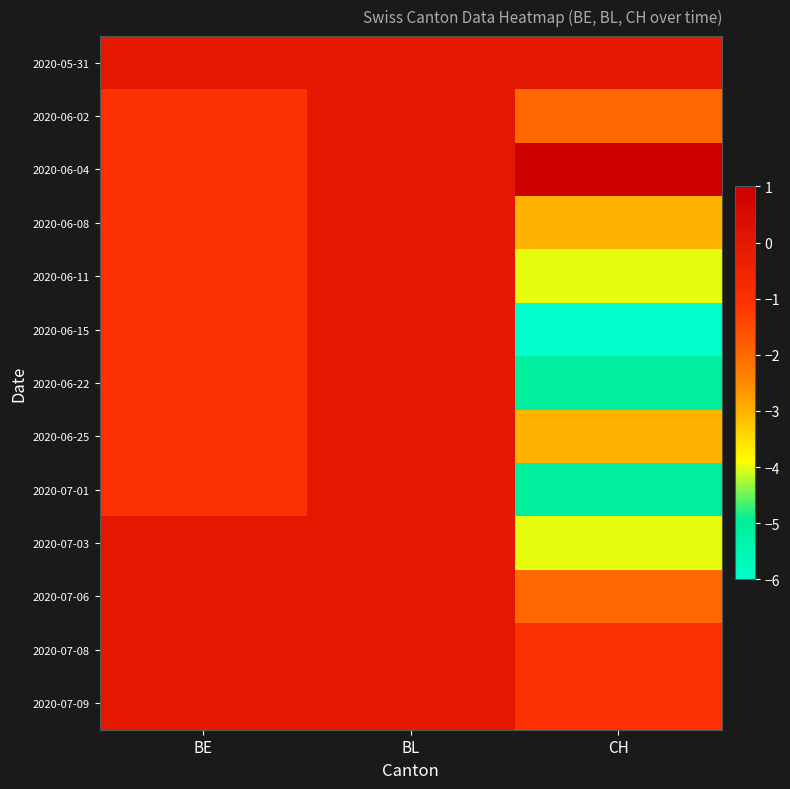

Which category has the lowest value across all series?

CH